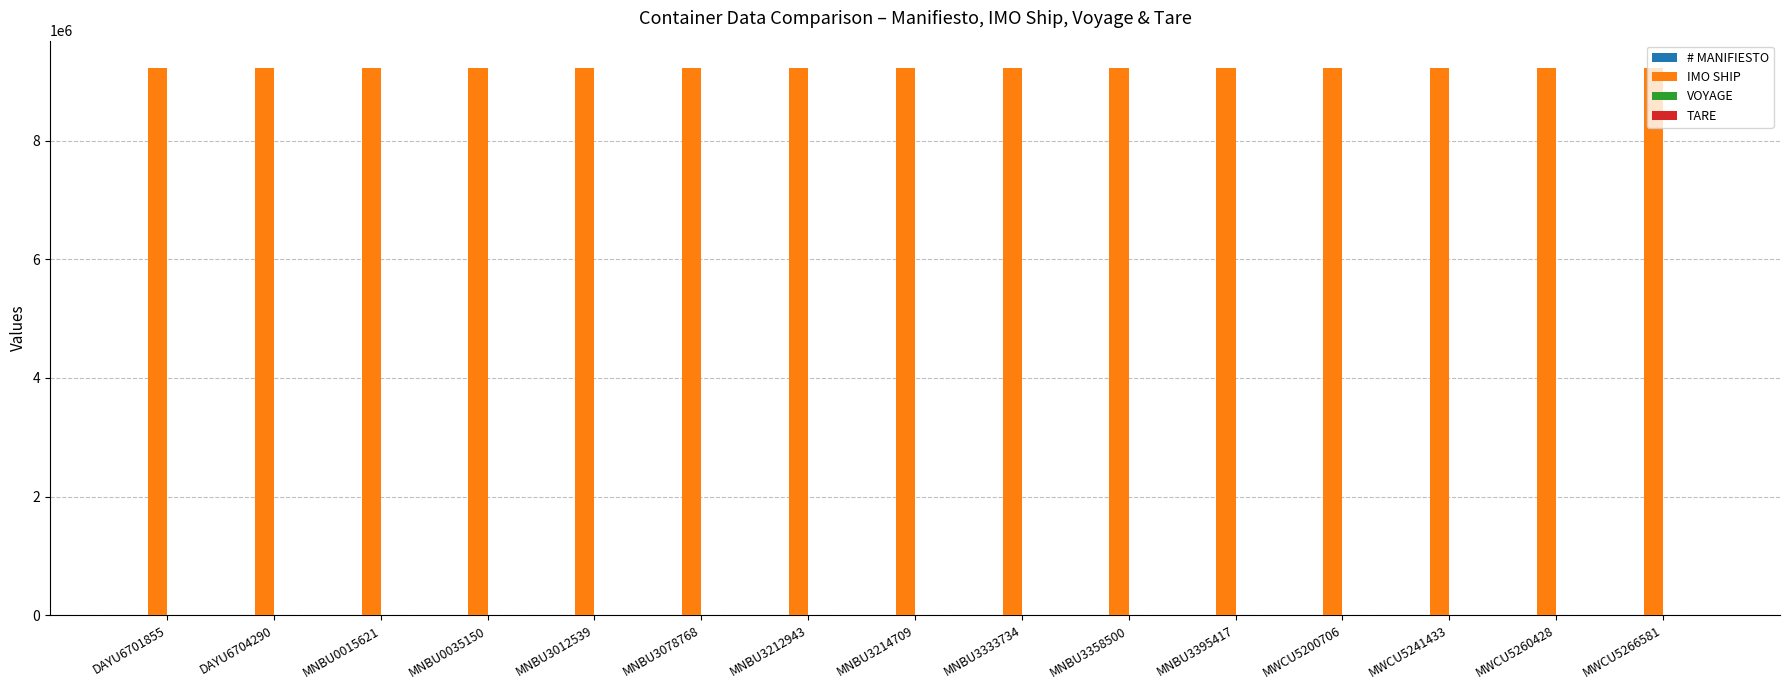

True or false: IMO SHIP has a value of 9222118 at MNBU3214709.

True